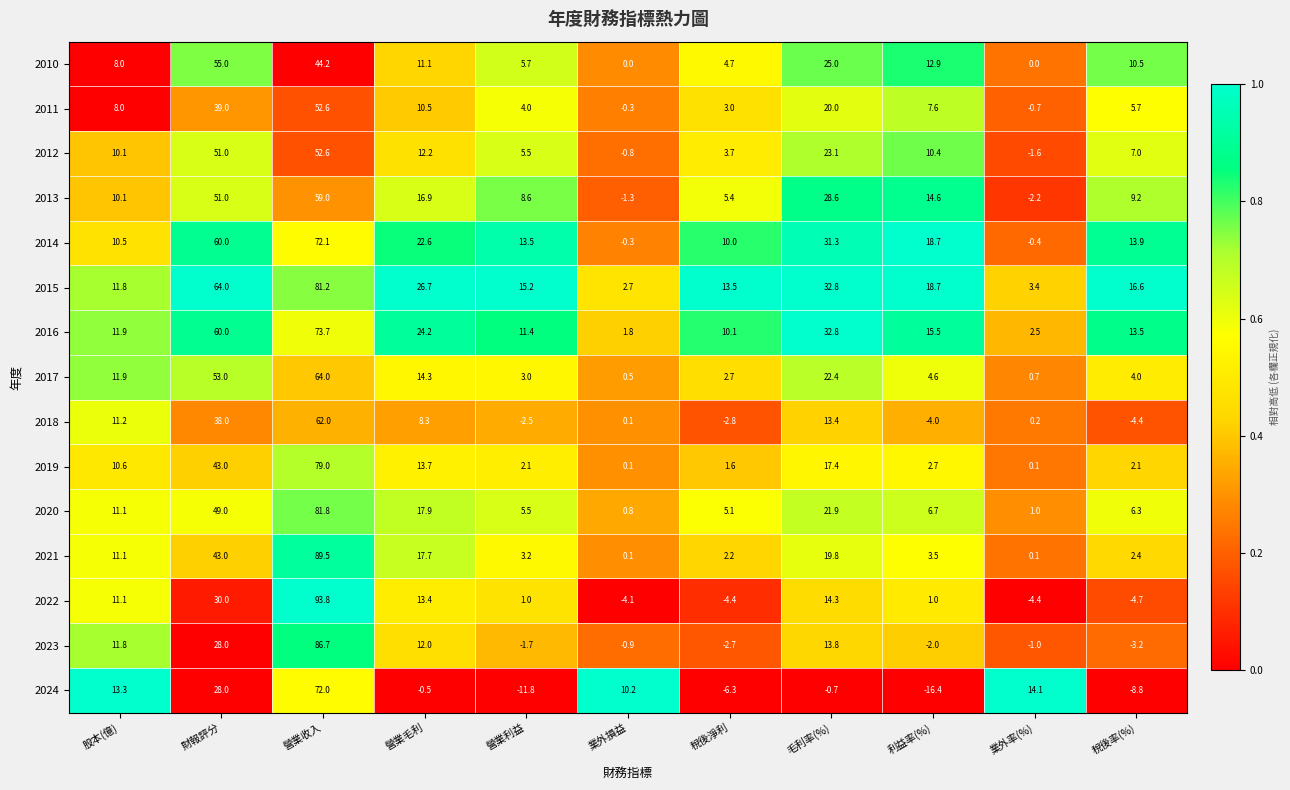

The value of 2010 at 股本(億) is 8.0. True or false?

True